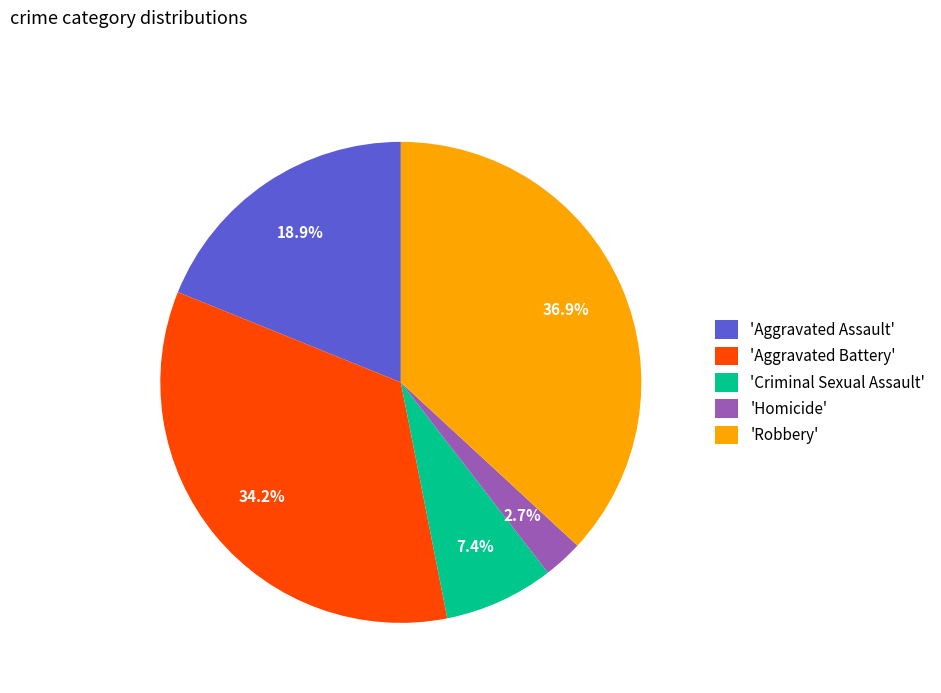

Combined, do 'Robbery' and 'Aggravated Battery' account for over 50%?

Yes